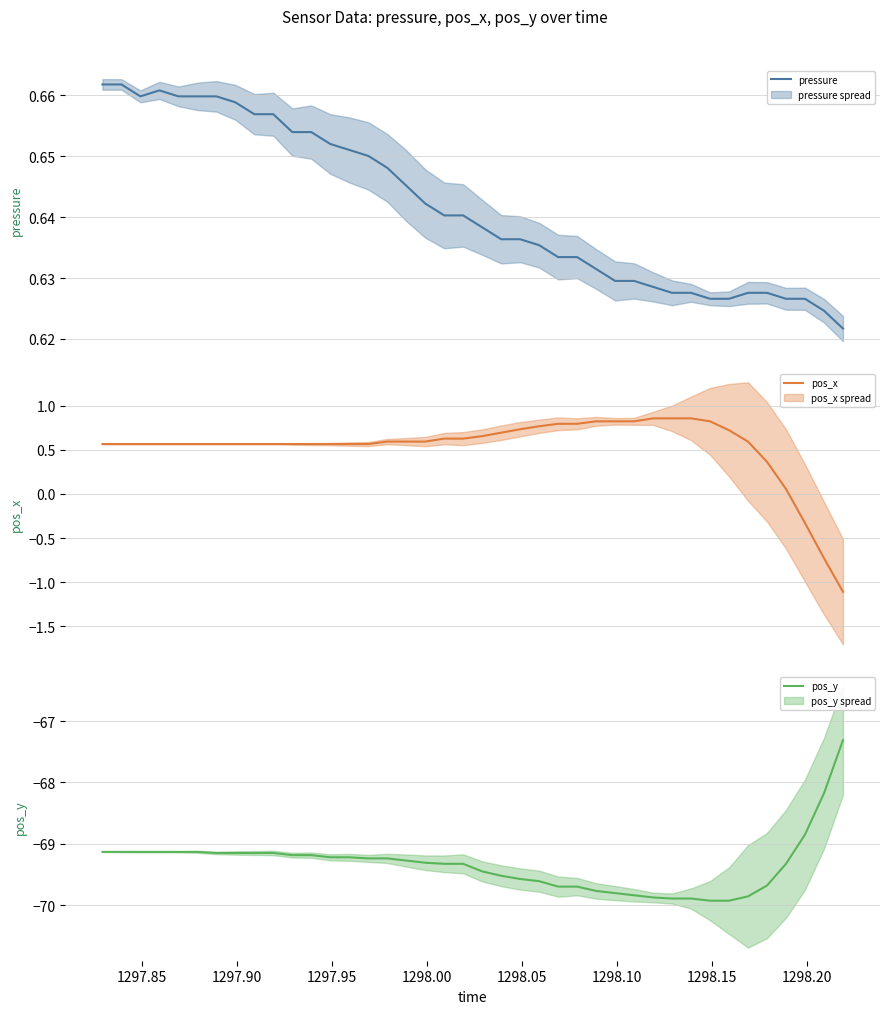

How many lines are shown in the chart?

3